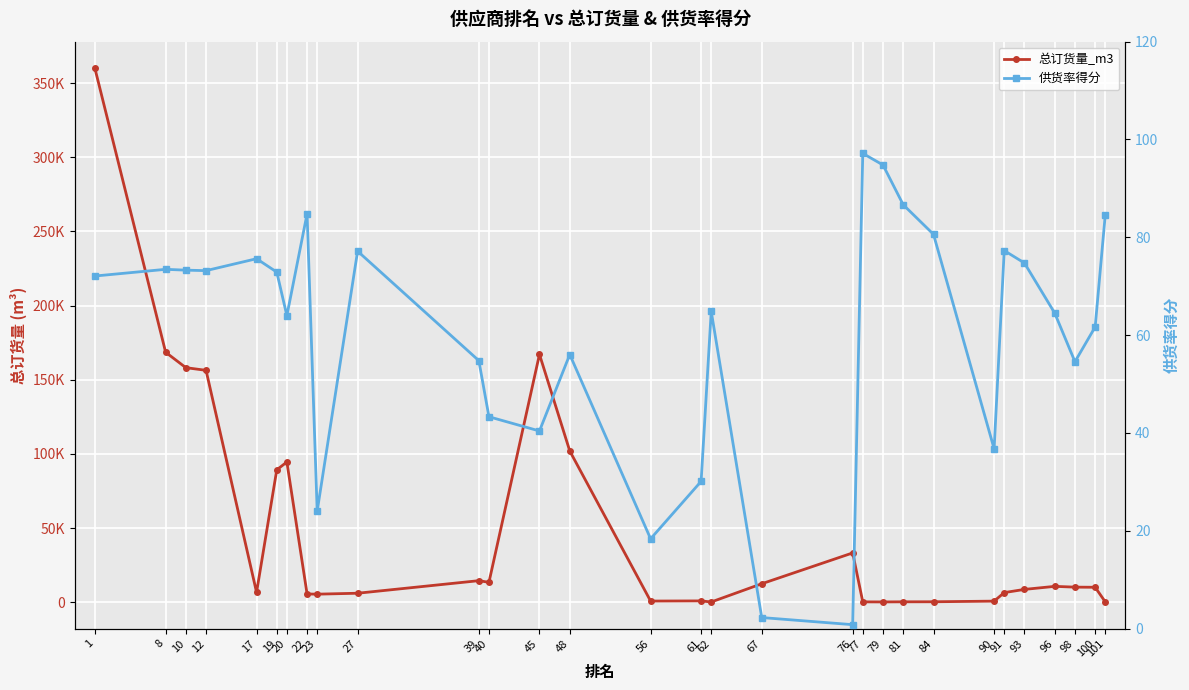

What is the maximum value for 供货率得分?

97.2